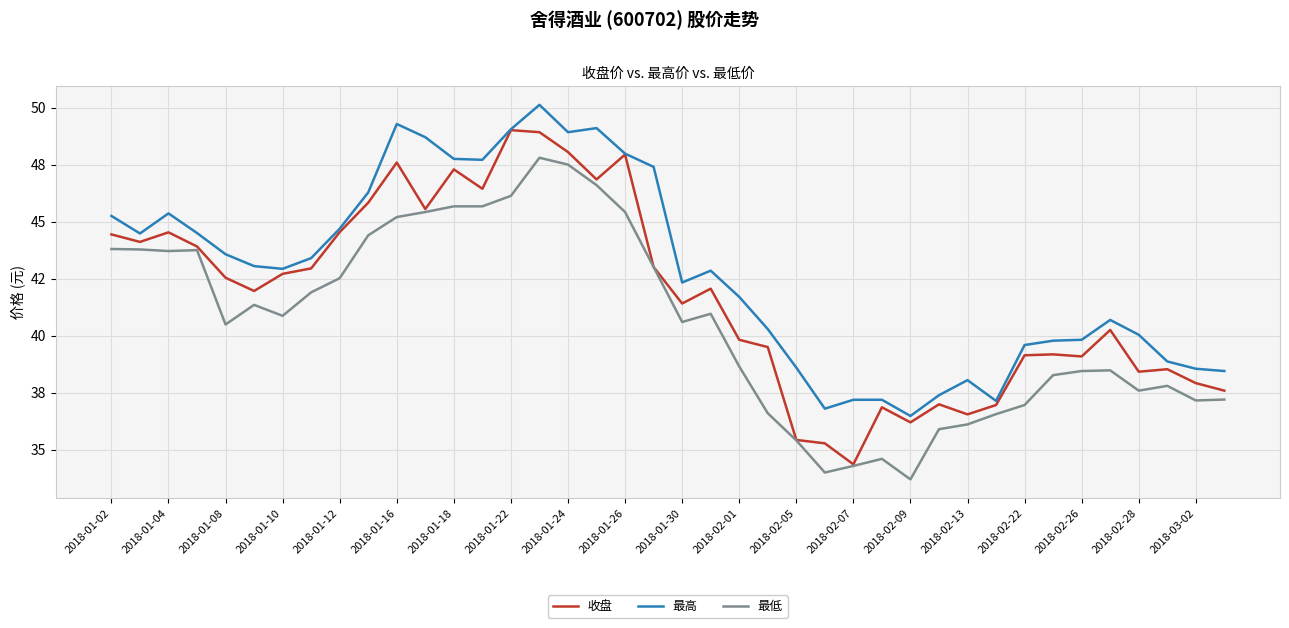

What are all the series names shown in the legend?

收盘, 最高, 最低